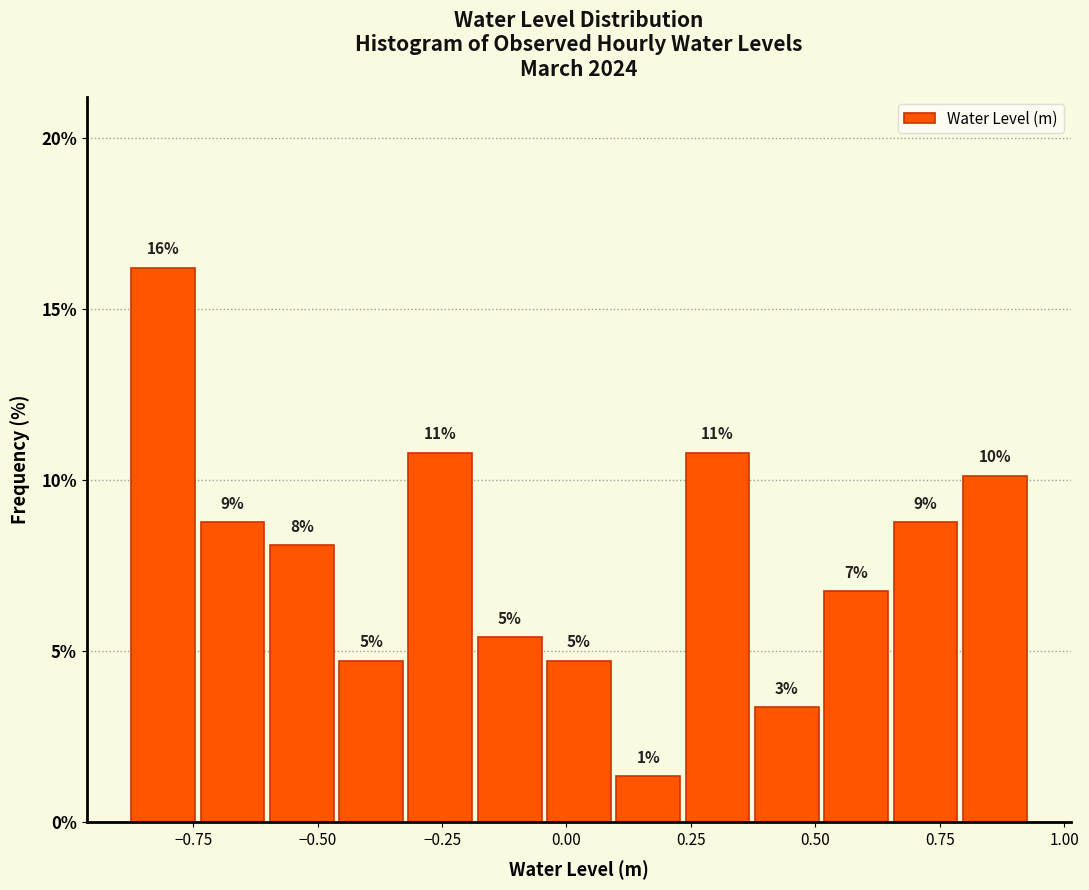

Read against the x-axis, roughly where is the centre of the tallest bar?

-0.80